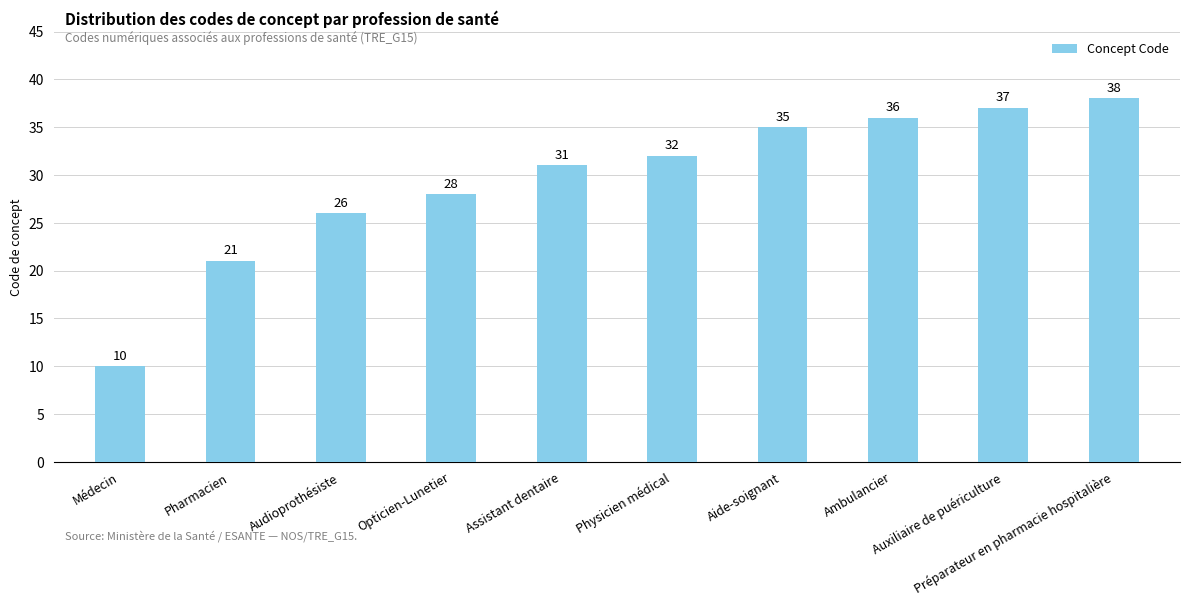

What is the maximum value shown in the chart?

38